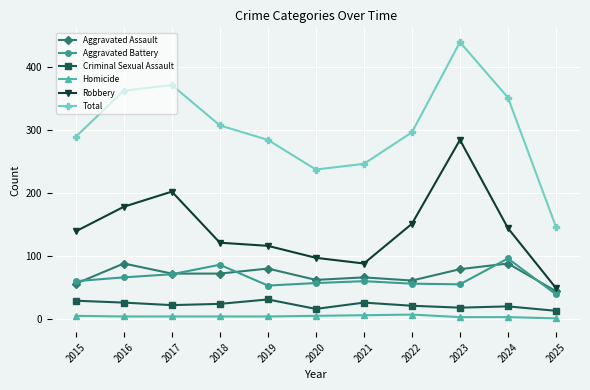

What is the difference between the Robbery values at 2022 and 2025?

102